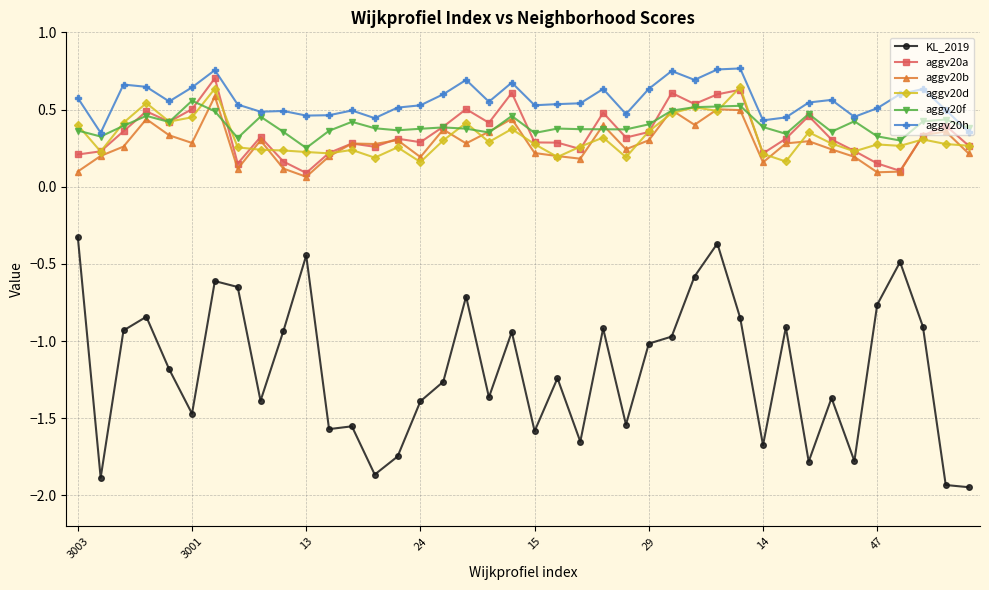

Which series has the largest range (max minus min)?

KL_2019